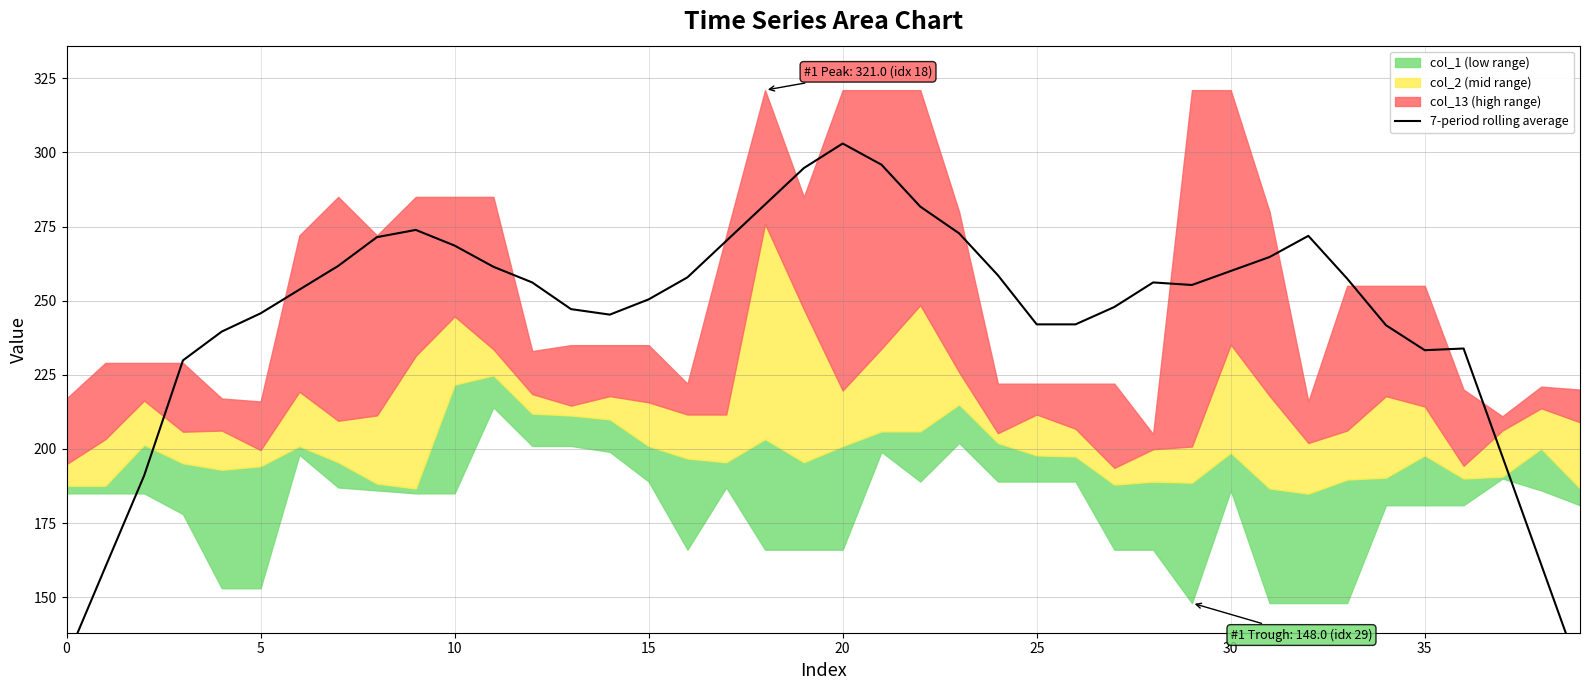

Which has a higher value, 39 or 30?

30